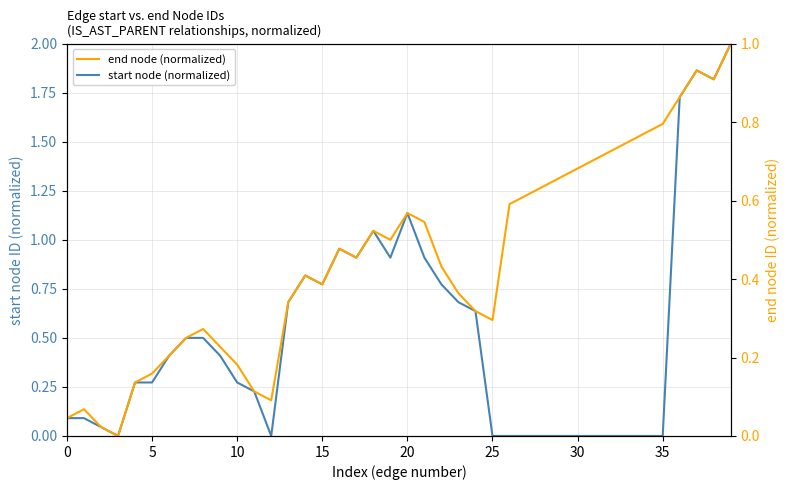

What are all the series names shown in the legend?

start node (normalized), end node (normalized)